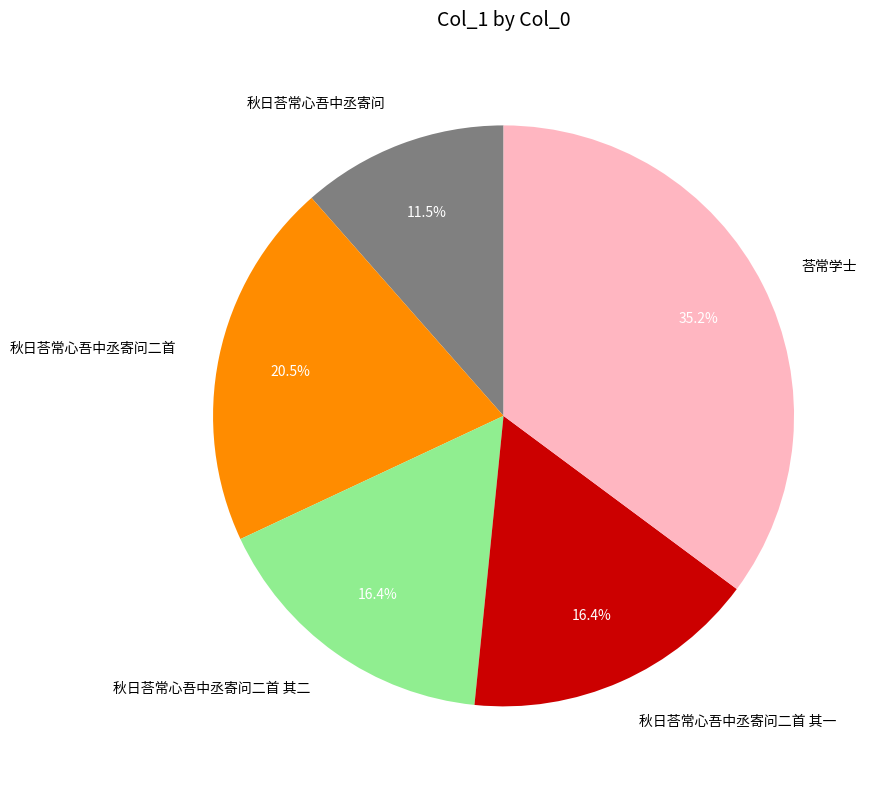

Approximately how many times larger is the value at 荅常学士 compared to 秋日荅常心吾中丞寄问二首 其二?

2.1